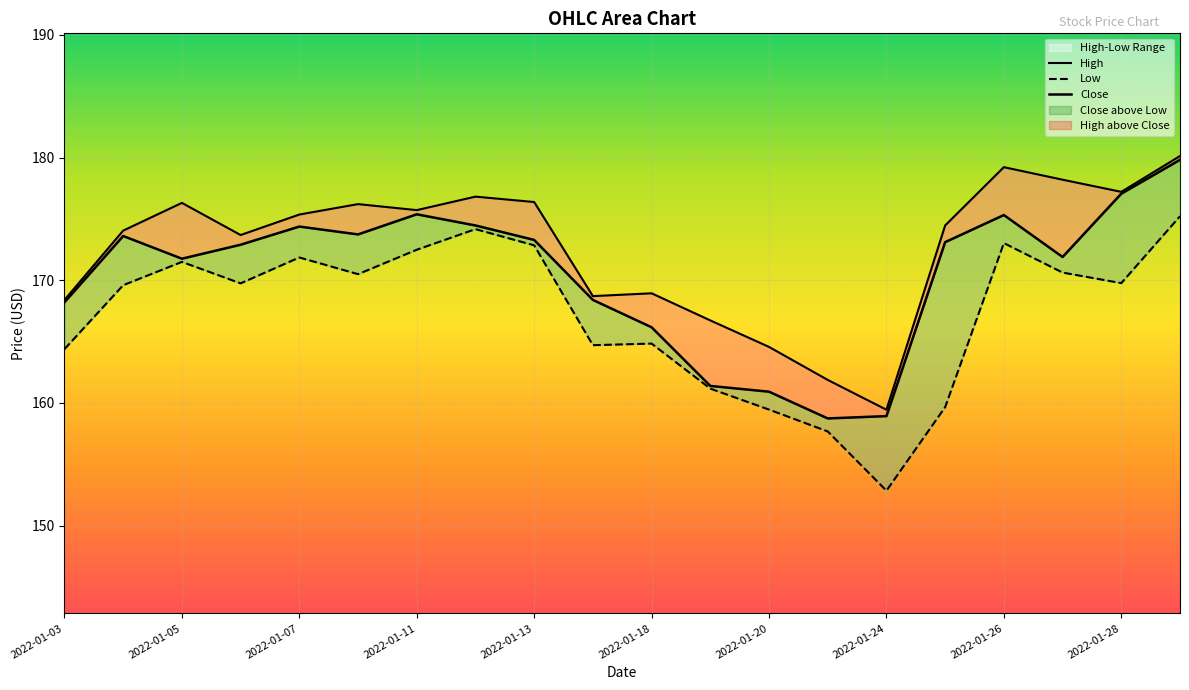

At which category does High reach its first local valley?

2022-01-06